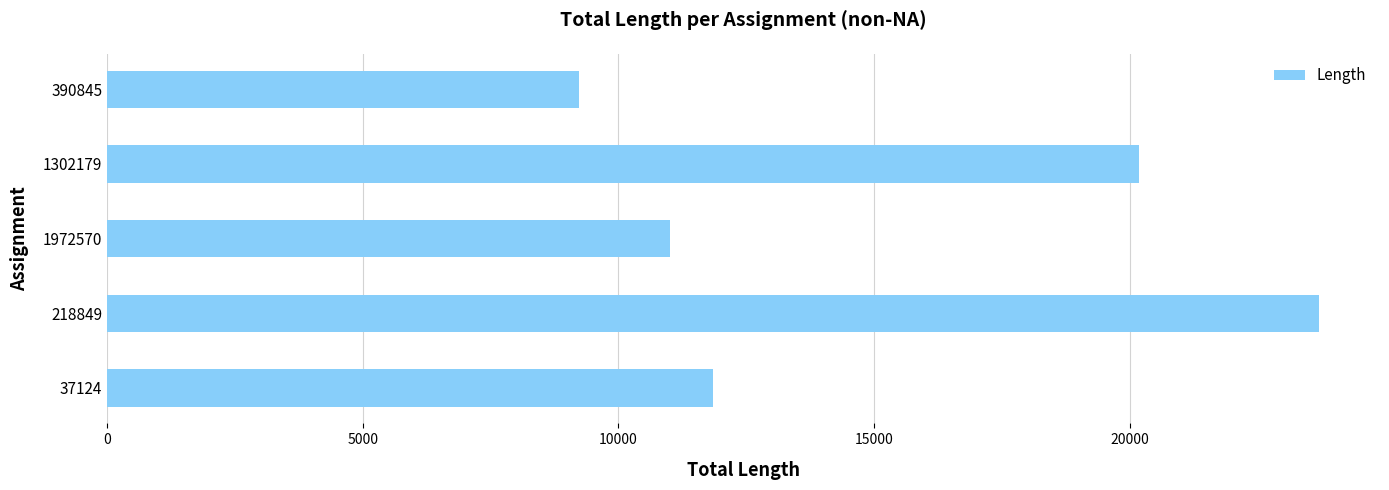

How many values are below 11857?

2